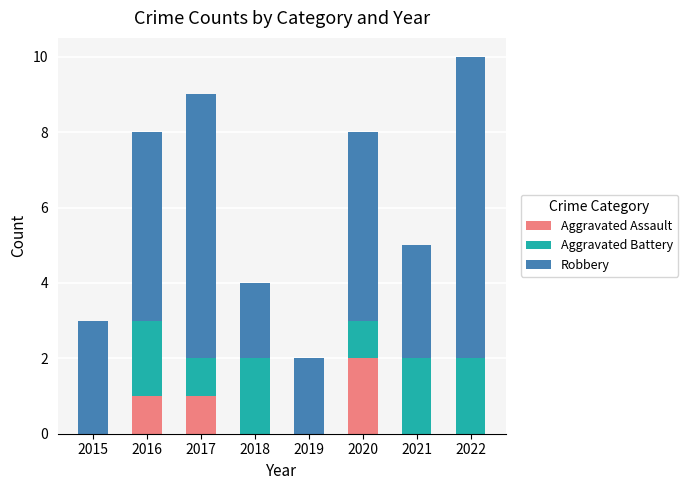

At which category is the sum across all series the highest?

2022